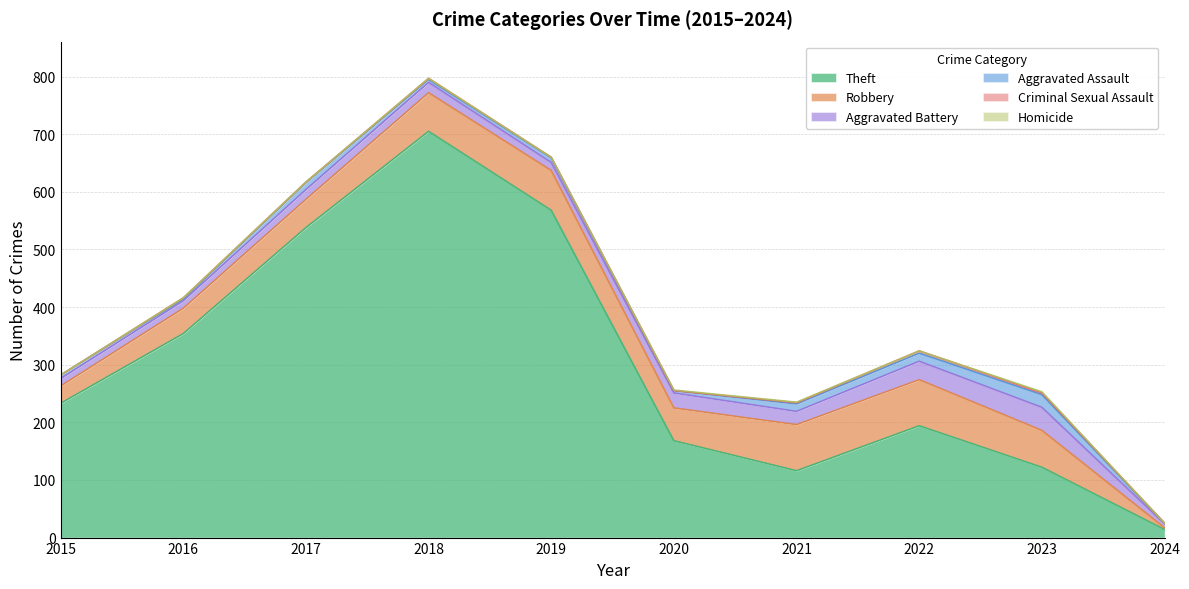

Count the number of data series in this chart.

6